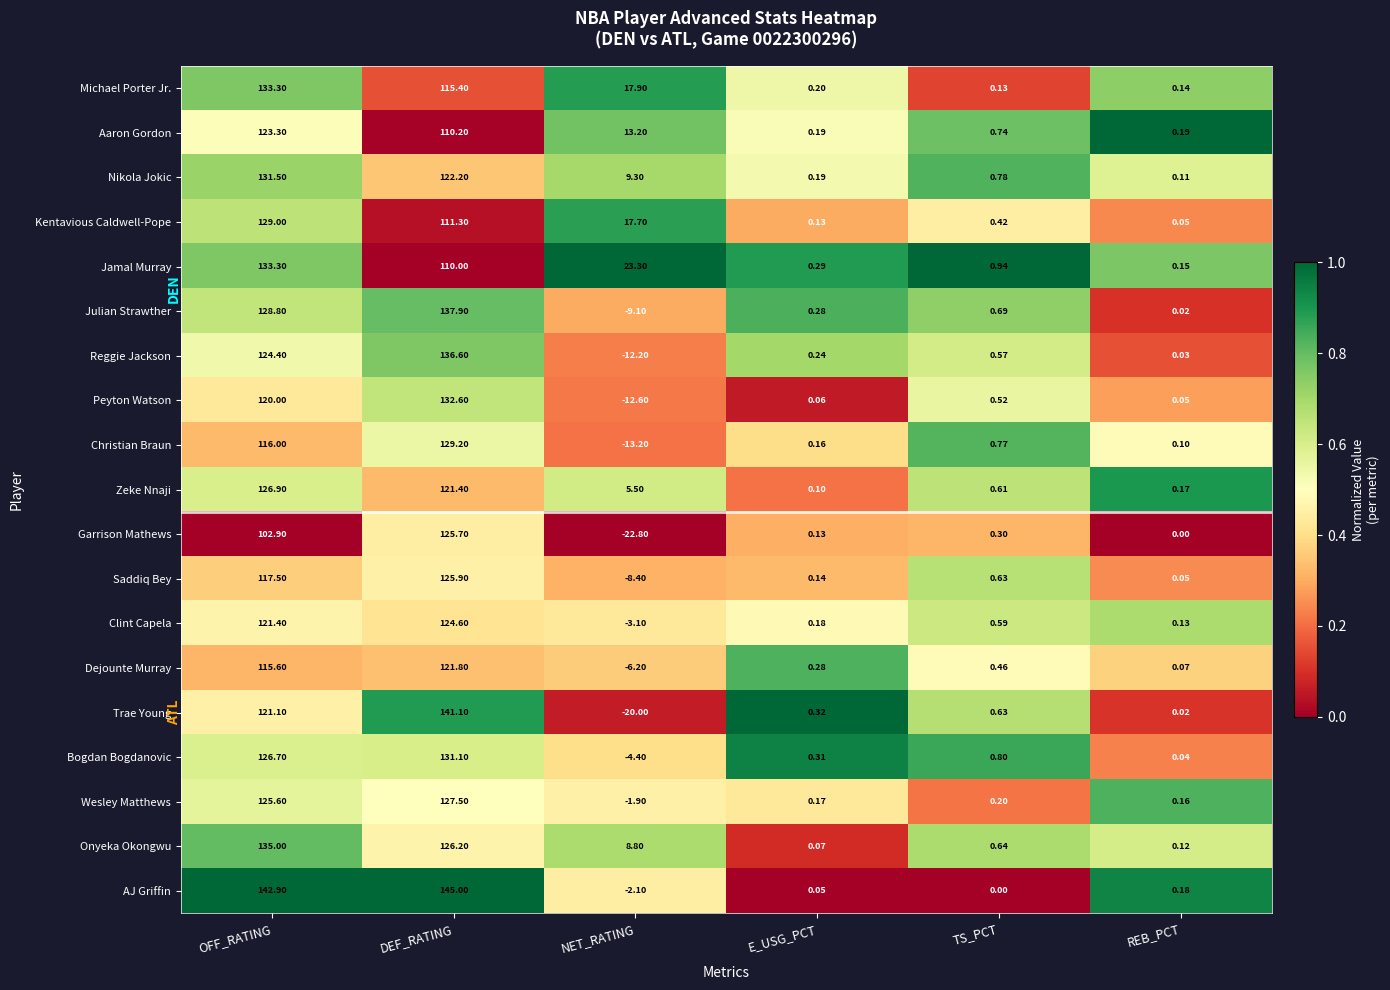

Where does the Peyton Watson series first go above 0?

OFF_RATING